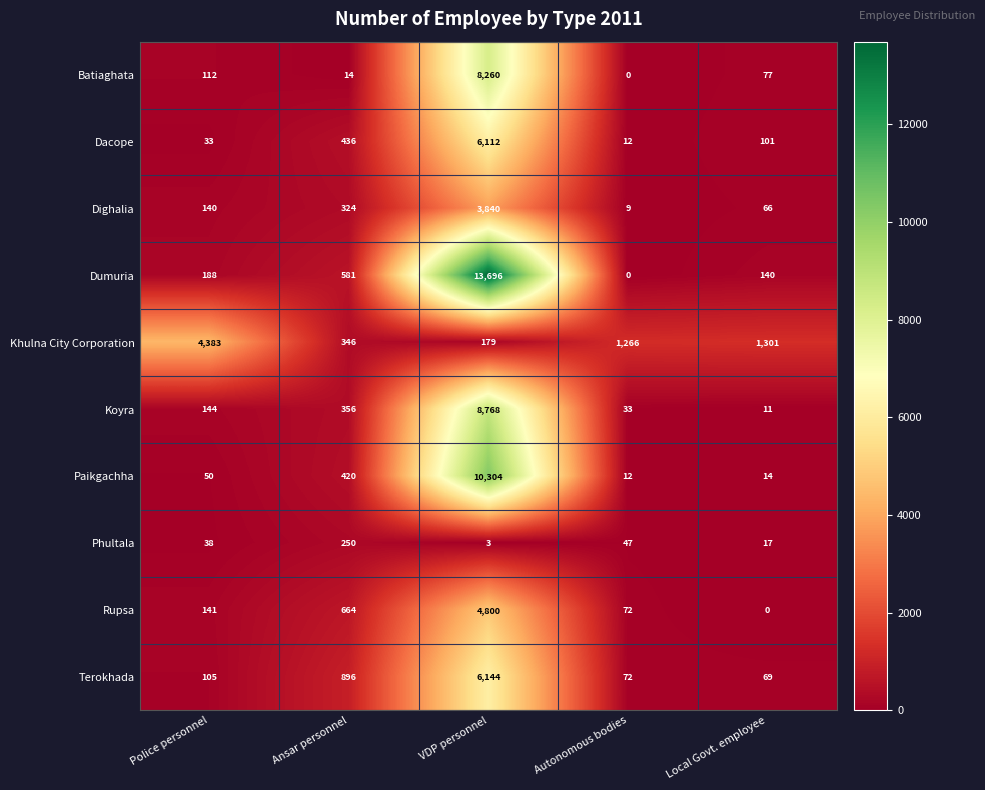

At which label is Dacope closest to 3062?

Ansar personnel